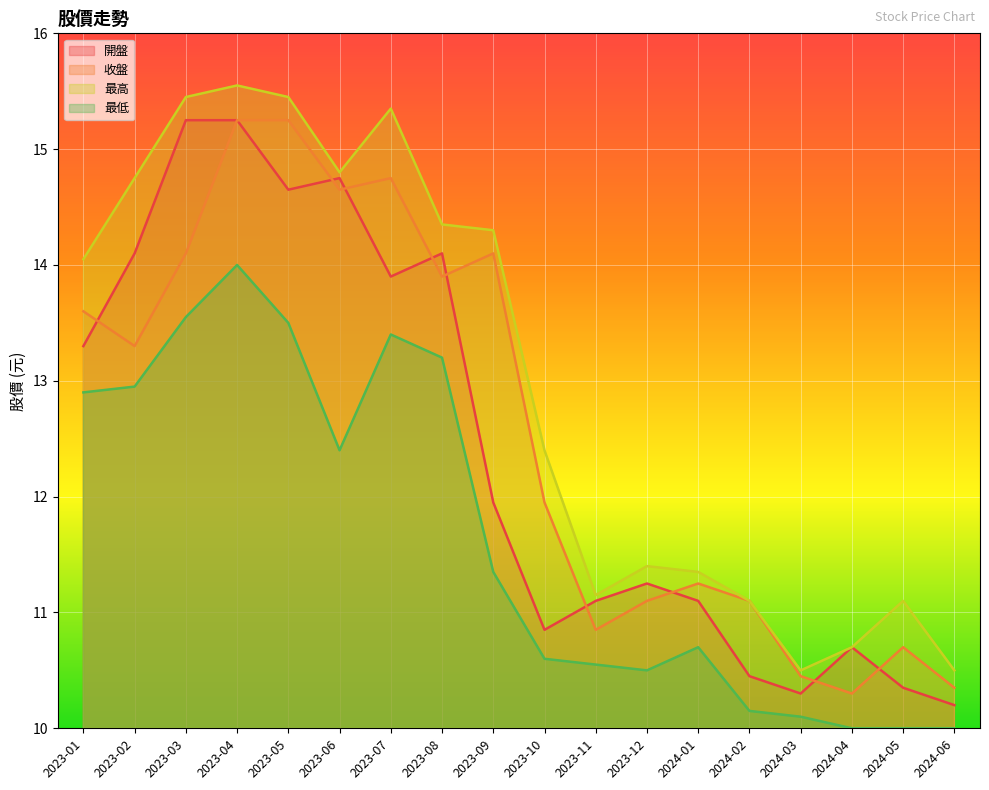

What are all the series names shown in the legend?

開盤, 收盤, 最高, 最低